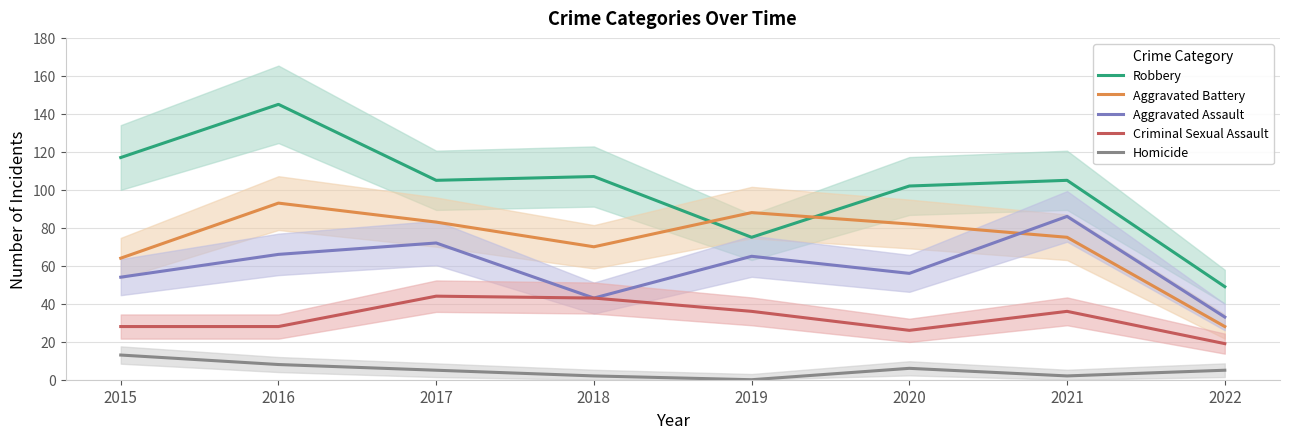

Reading left to right, list all the values displayed in this chart.

Robbery: 117	145	105	107	75	102	105	49
Aggravated Battery: 64	93	83	70	88	82	75	28
Aggravated Assault: 54	66	72	43	65	56	86	33
Criminal Sexual Assault: 28	28	44	43	36	26	36	19
Homicide: 13	8	5	2	0	6	2	5